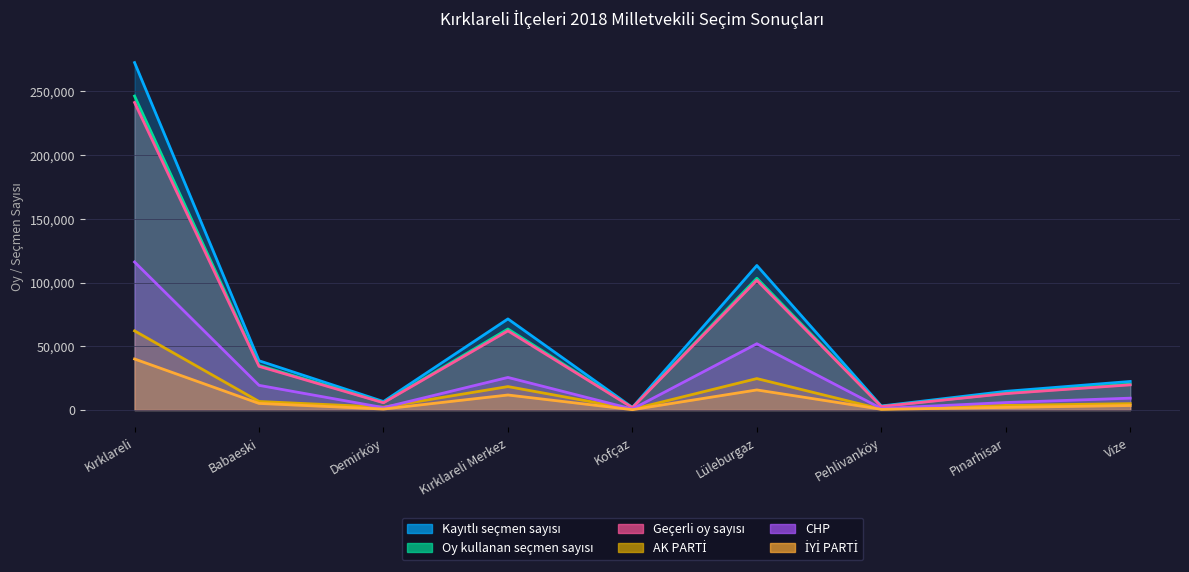

How many distinct data groups are displayed?

6